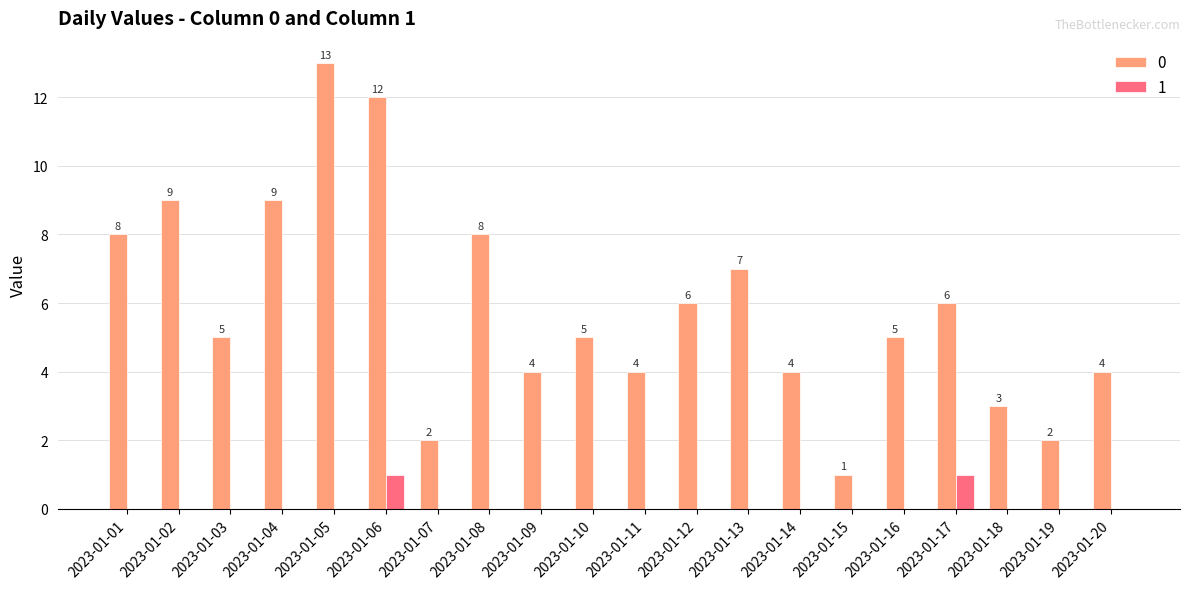

At which category does the chart reach its peak across all series?

2023-01-05